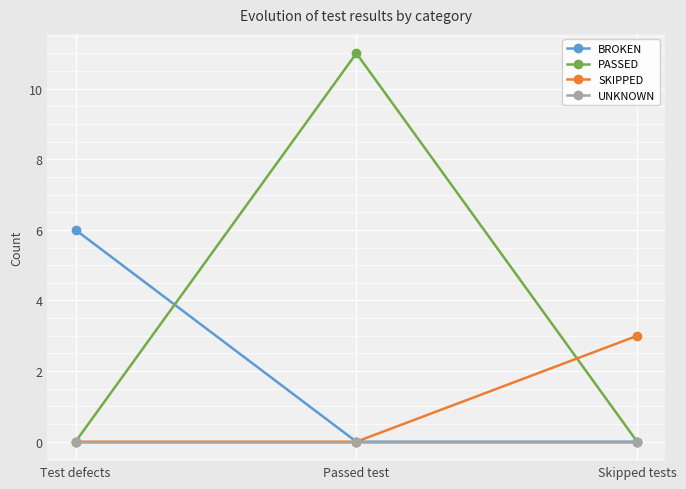

Which series has the largest range (max minus min)?

PASSED